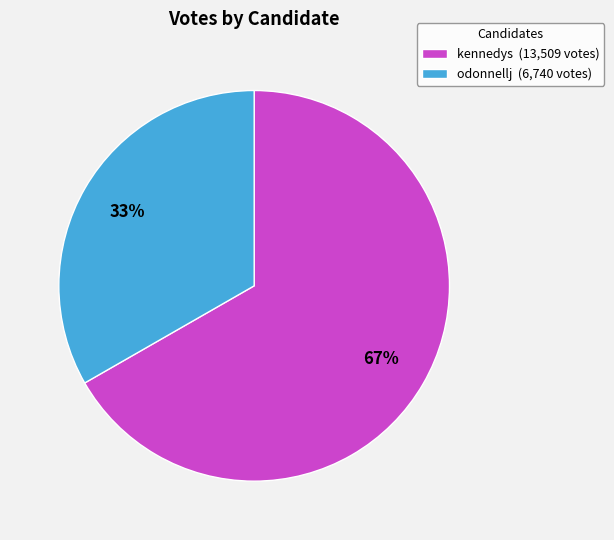

Which category has the biggest portion of the pie?

kennedys